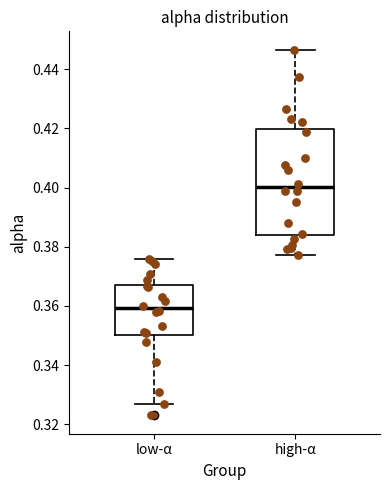

Reading left to right, transcribe this box plot: for each box, give where its median line is, the range the box spans, and where its two whiskers end, as read against the y-axis. The values are not printed on the chart, so give them approximately, as read against the axis.

low-α: median 0.360, box 0.350 to 0.368, whiskers 0.326 to 0.376
high-α: median 0.400, box 0.384 to 0.420, whiskers 0.378 to 0.446